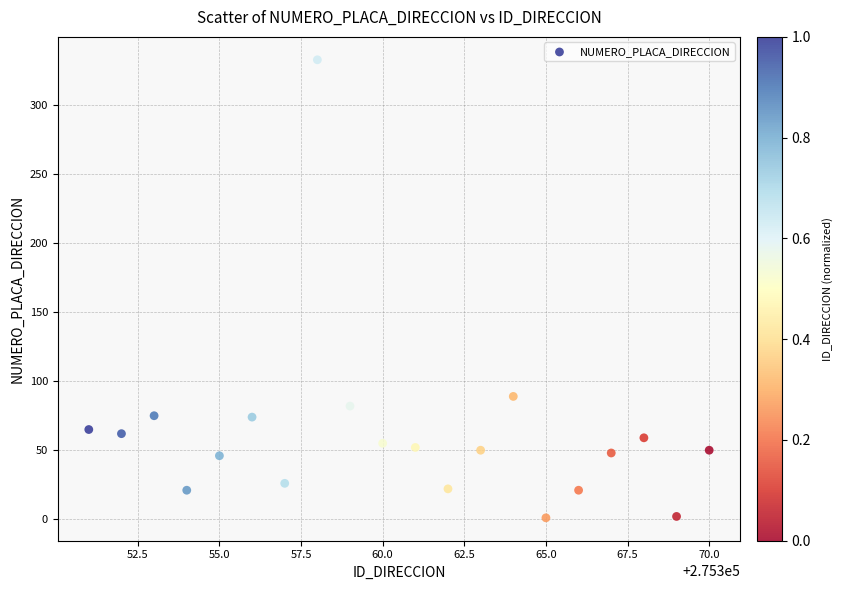

What Y value in the scatter plot is closest to 167?

89